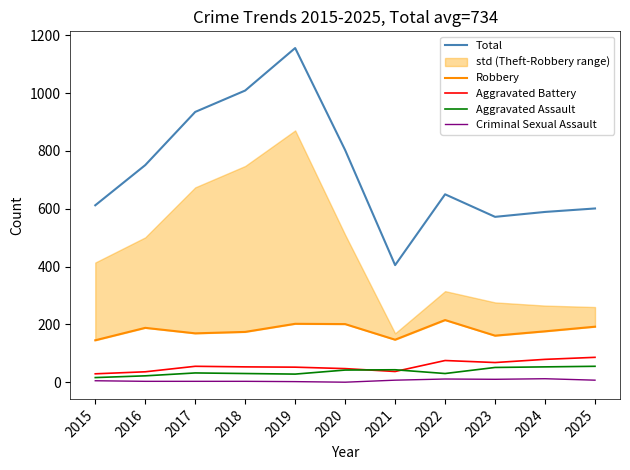

What is the difference between the maximum and minimum values in the Aggravated Battery series?

57